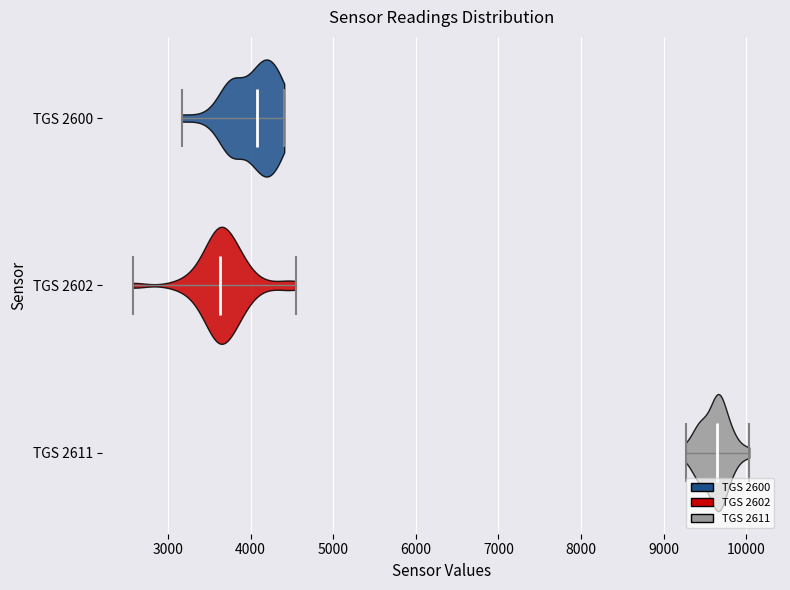

What is the lowest point the violin for TGS 2611 reaches on the x-axis? The values are not printed on the chart, so give them approximately, as read against the axis.

9300